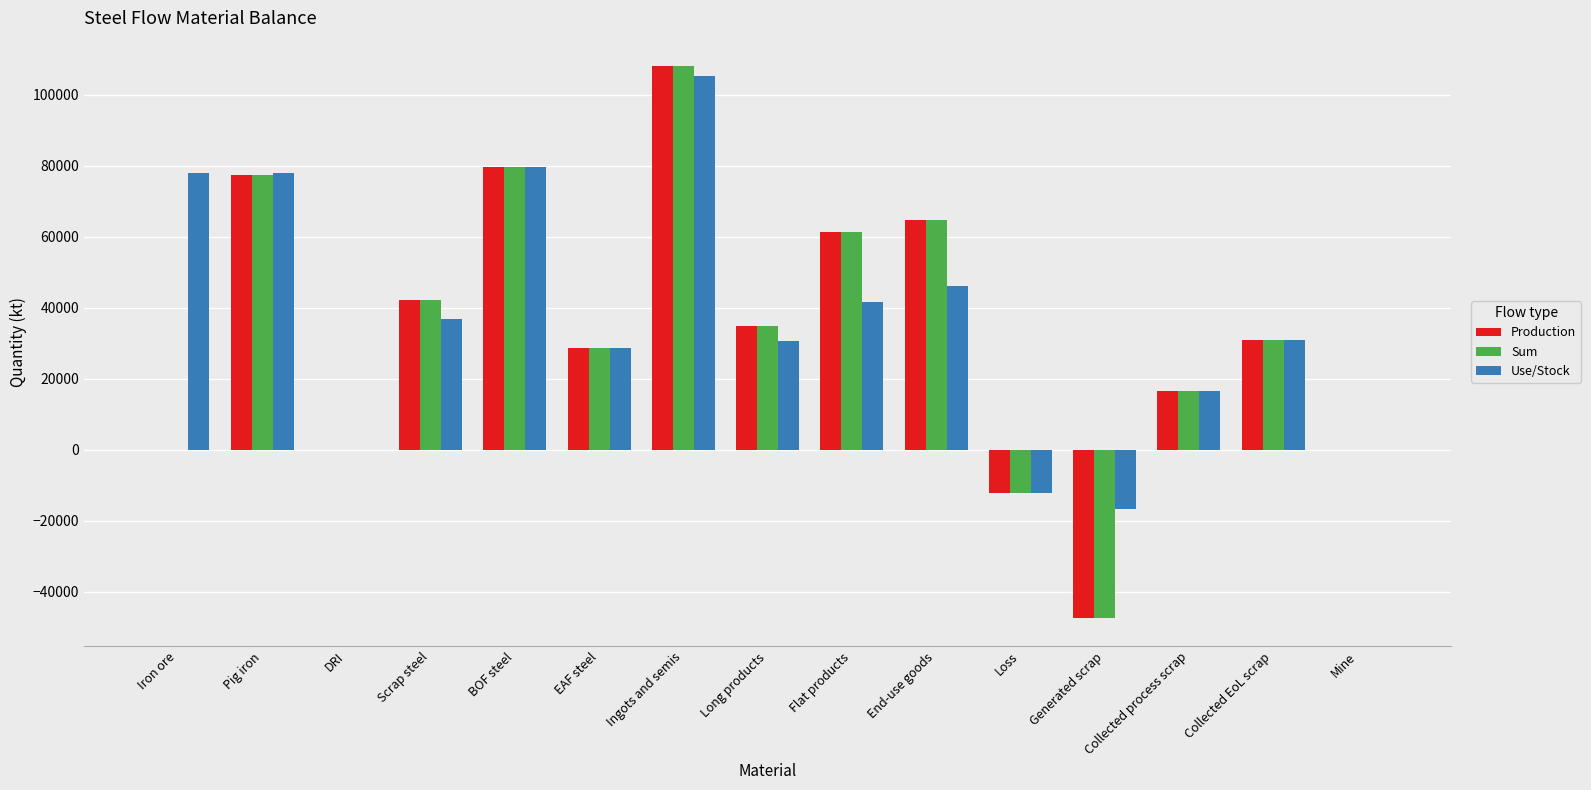

At which category is the sum across all series the highest?

Ingots and semis